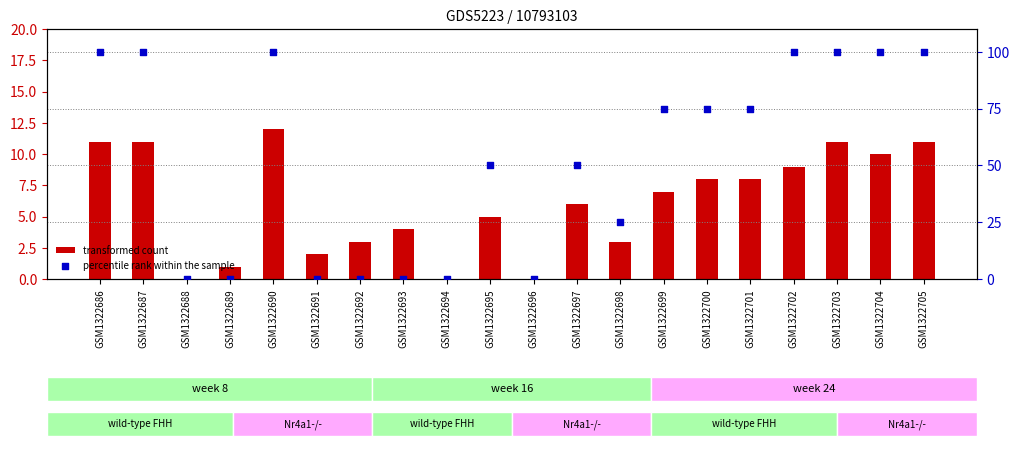

Which series contains the highest Y value?

percentile rank within the sample